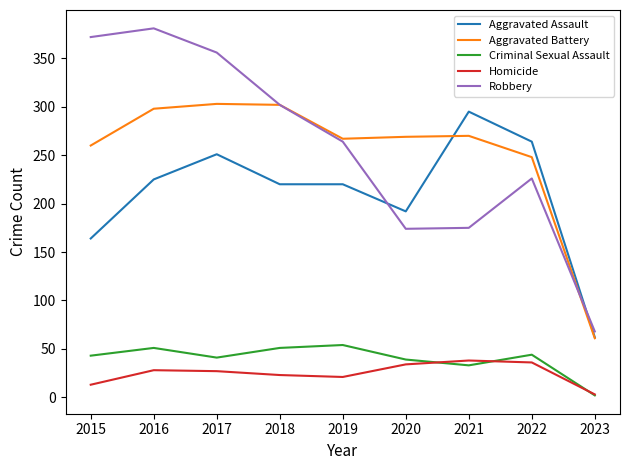

At how many categories does at least one series exceed 107?

8